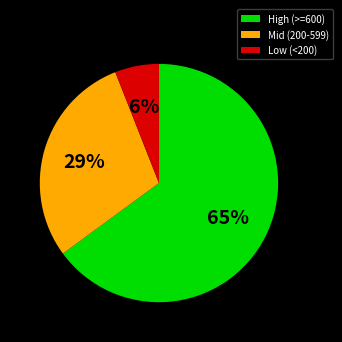

Is there any slice that represents more than half of the pie?

Yes